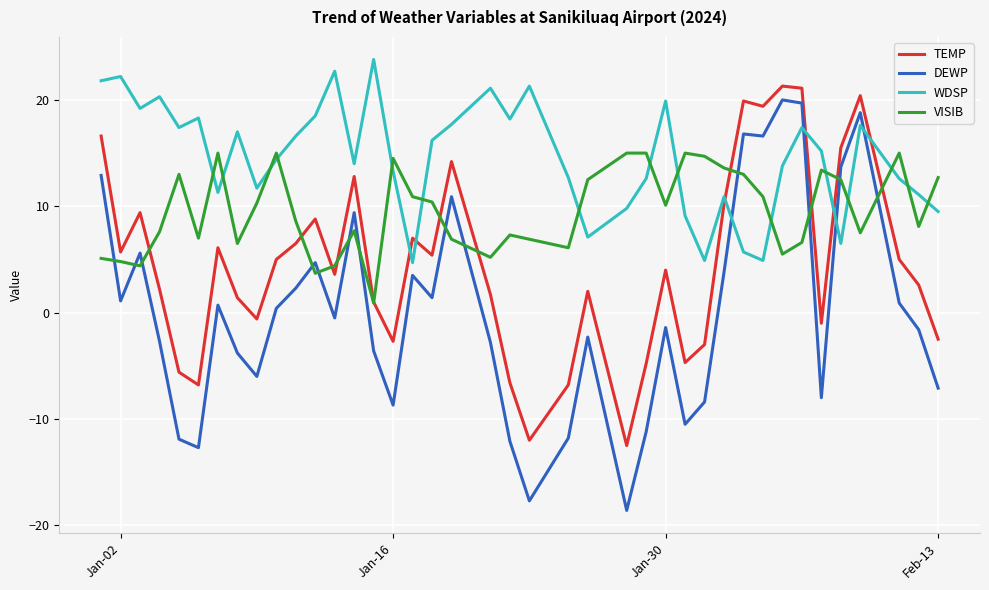

True or false: WDSP and DEWP cross at least once.

True